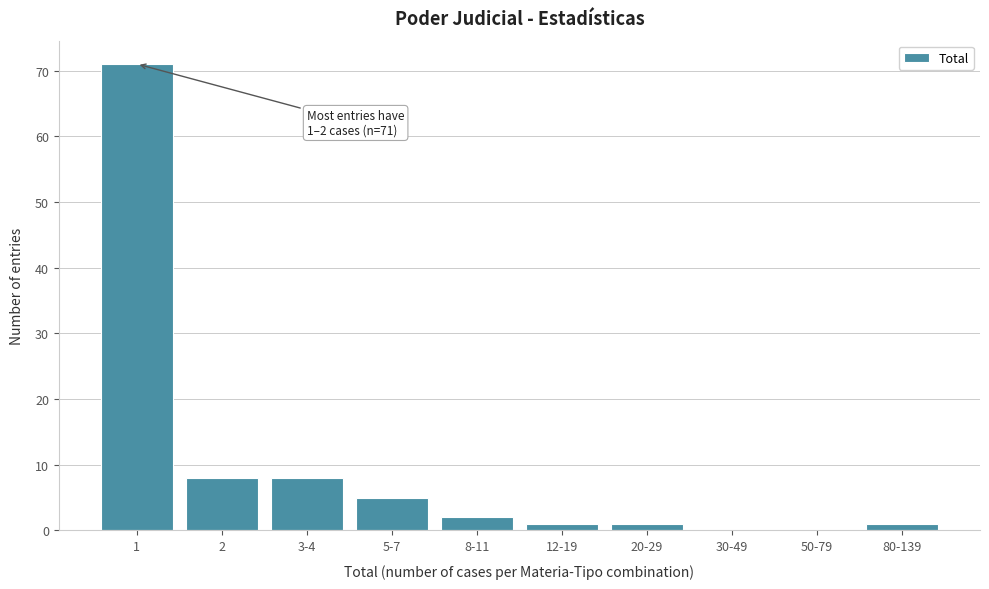

Reading left to right, what are all the values shown in this chart?

1=71	2=8	3-4=8	5-7=5	8-11=2	12-19=1	20-29=1	30-49=0	50-79=0	80-139=1